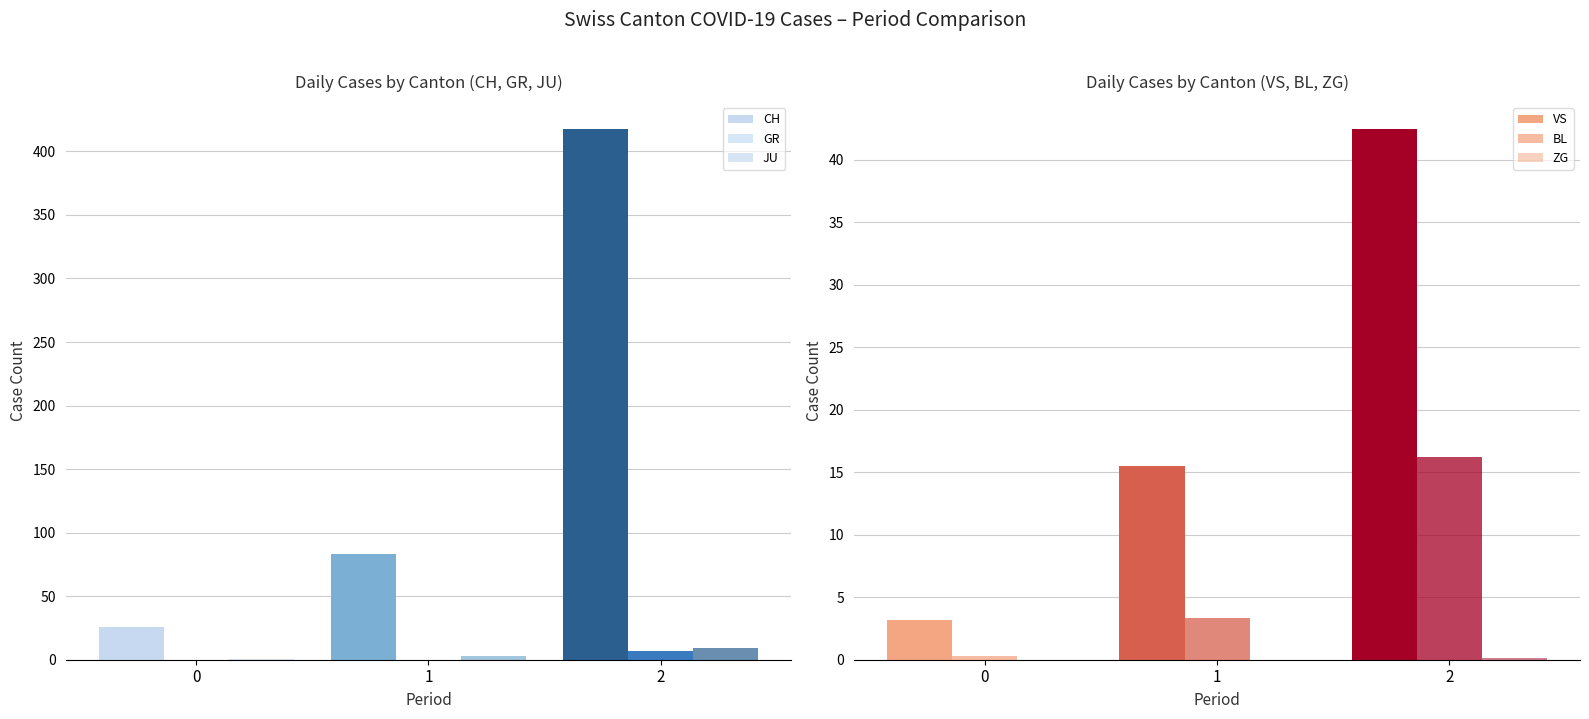

What is the sum of all BL values?

19.9